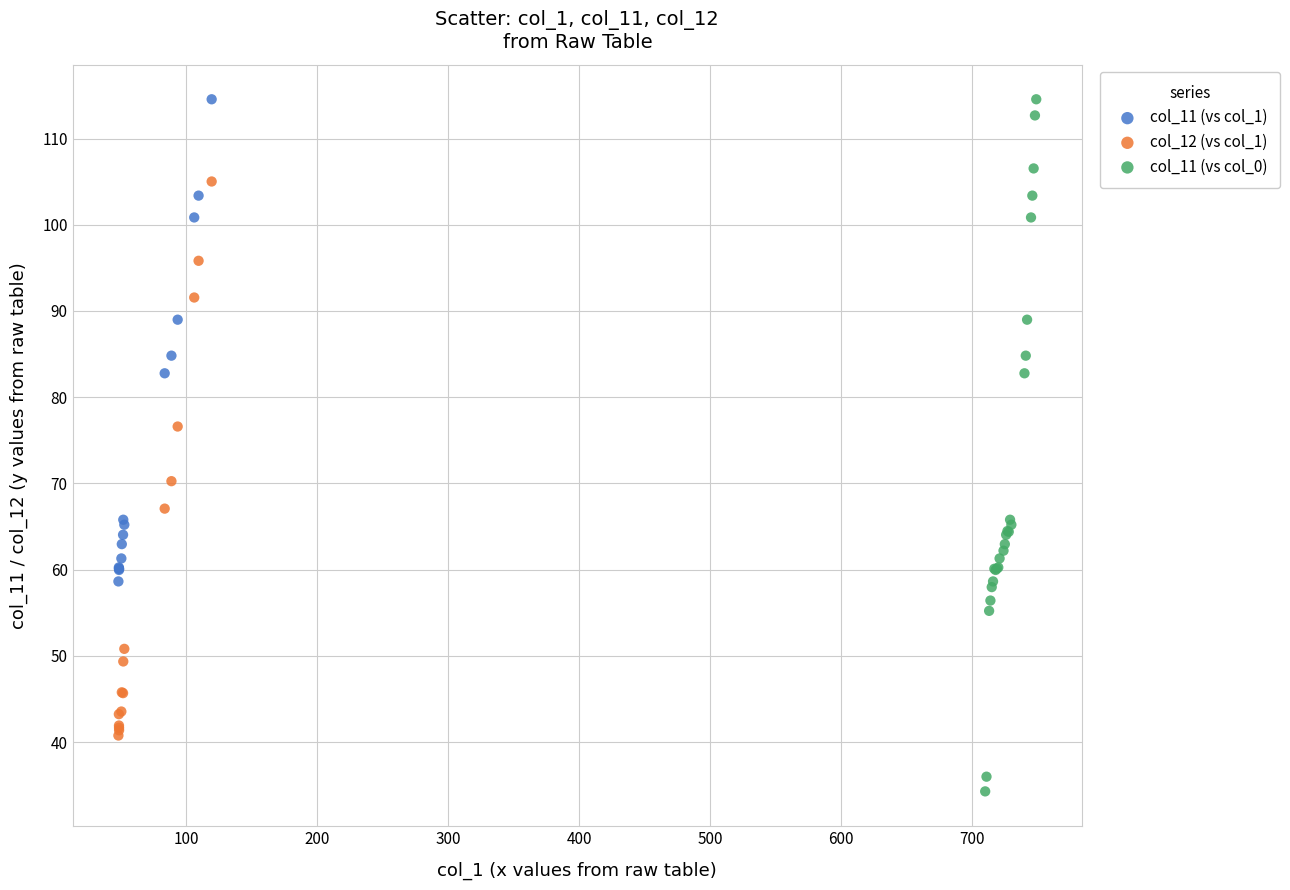

What are all the series names shown in the legend?

col_11 (vs col_1), col_12 (vs col_1), col_11 (vs col_0)